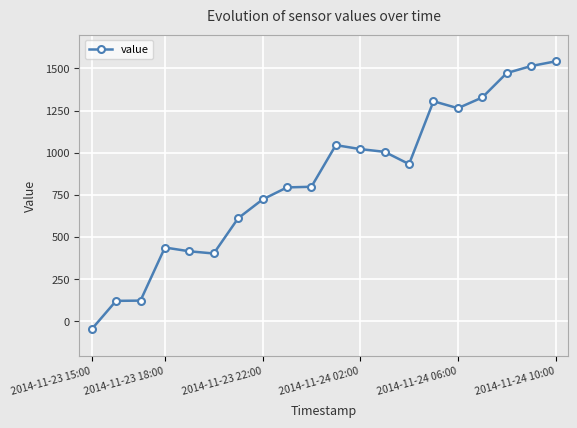

What is the maximum value shown in the chart?

1542.0